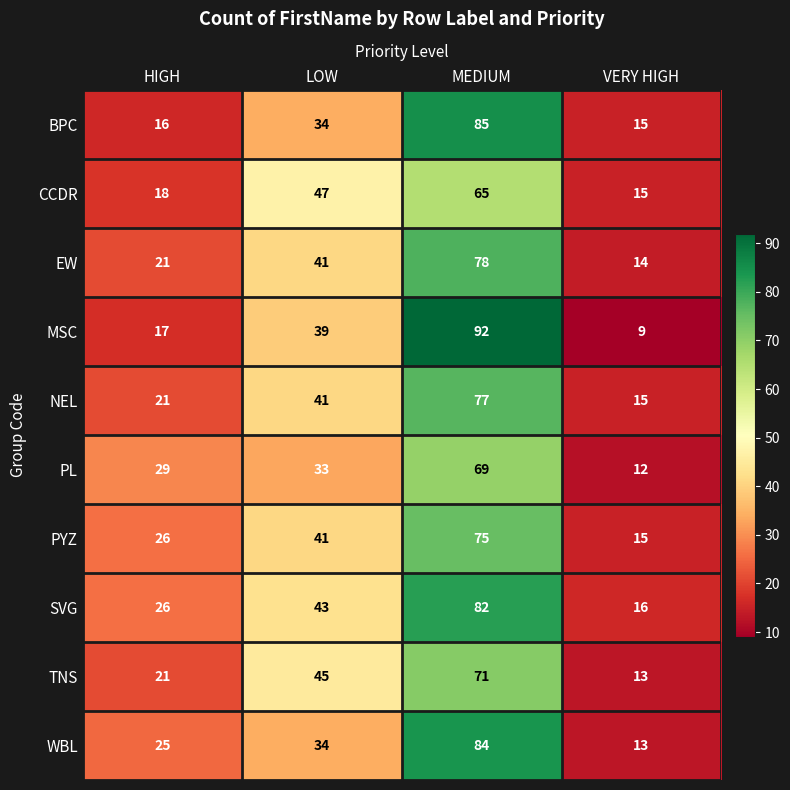

How many data points does each series have?

4